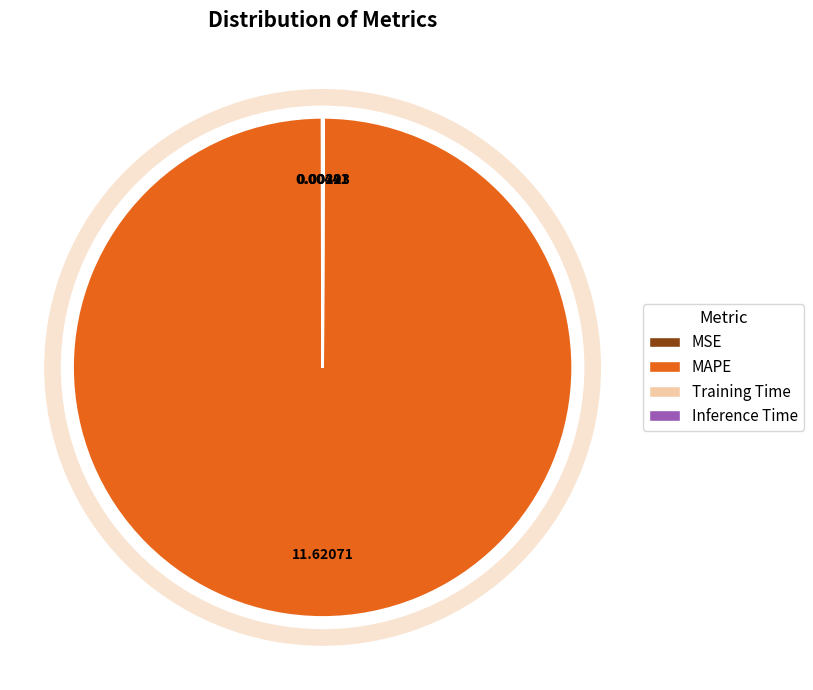

Which category has the biggest portion of the pie?

MAPE